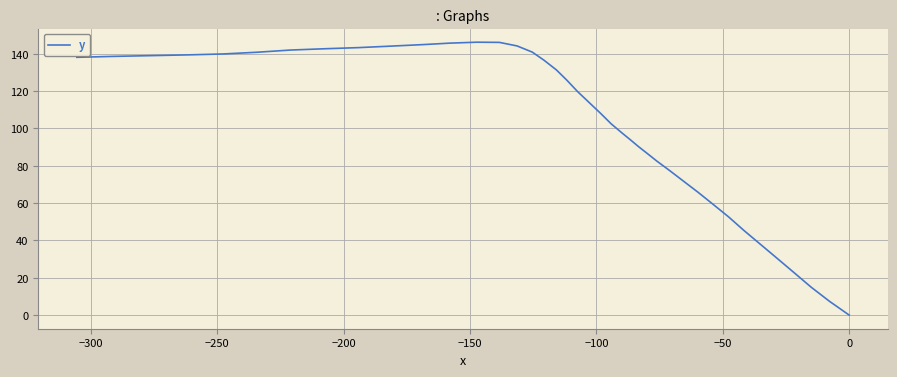

How many positive values are there?

39